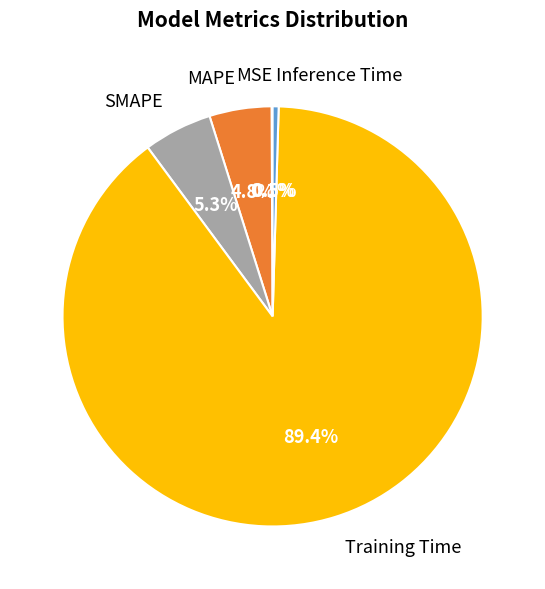

Is it true that SMAPE is 1% of the pie?

False